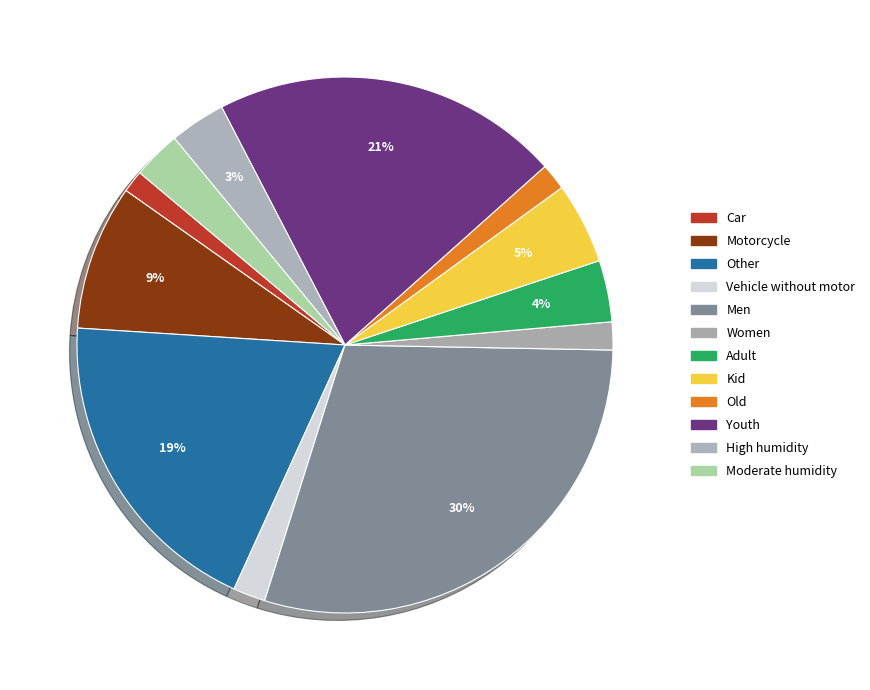

Rank the categories by value from lowest to highest.

Car, Old, Women, Vehicle without motor, Moderate humidity, High humidity, Adult, Kid, Motorcycle, Other, Youth, Men